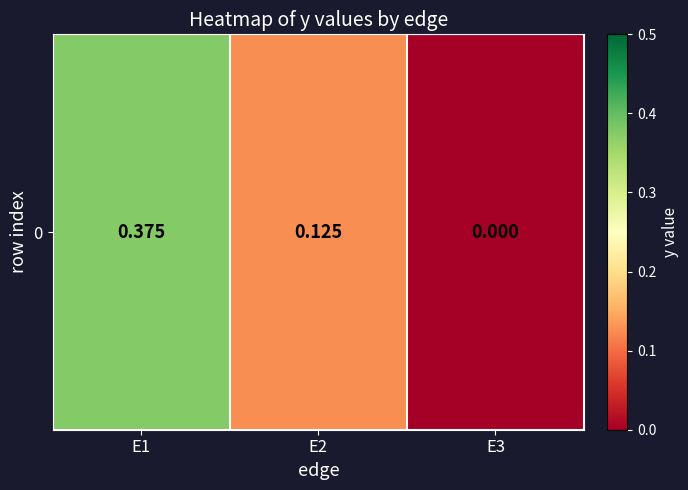

At which category does the chart reach its peak across all series?

E1